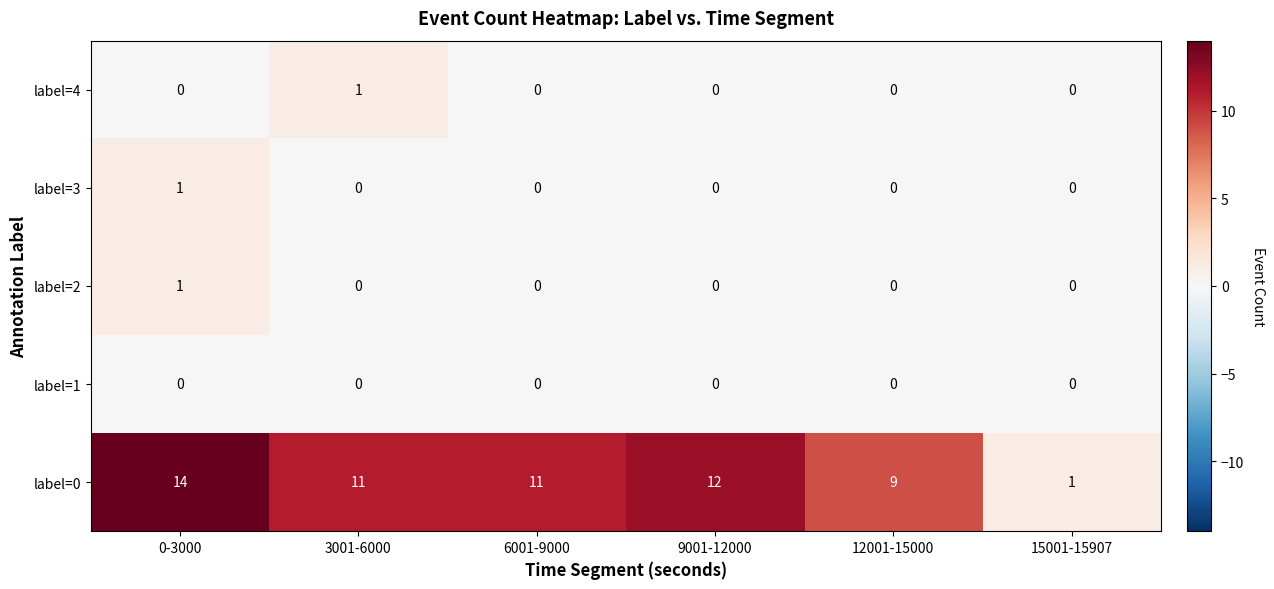

Reading left to right, transcribe all the data shown in this chart.

label=4: 0	1	0	0	0	0
label=3: 1	0	0	0	0	0
label=2: 1	0	0	0	0	0
label=1: 0	0	0	0	0	0
label=0: 14	11	11	12	9	1